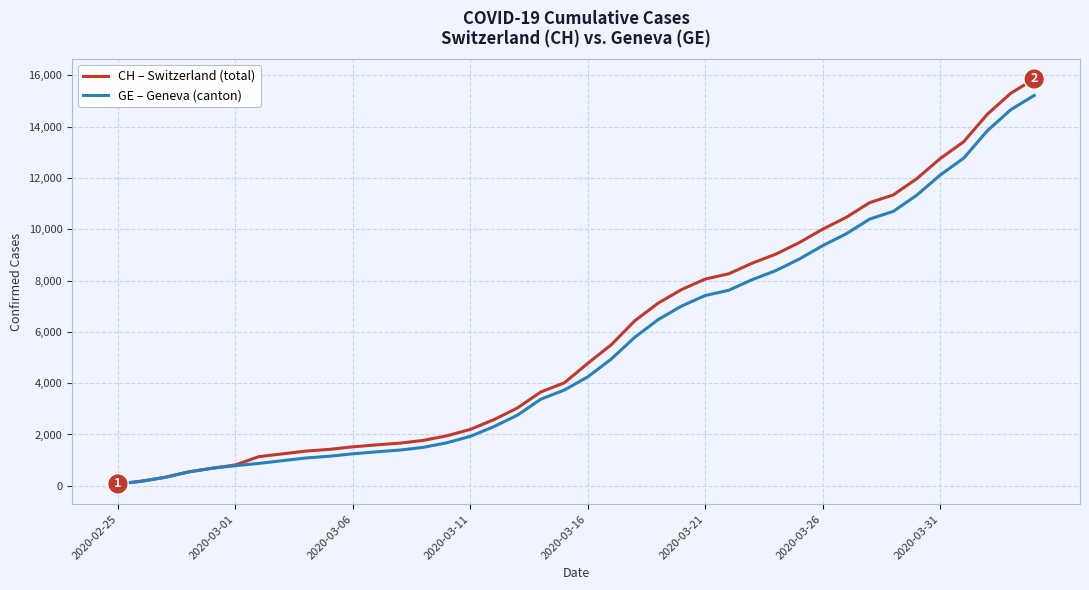

What is the maximum value shown in the chart?

15861